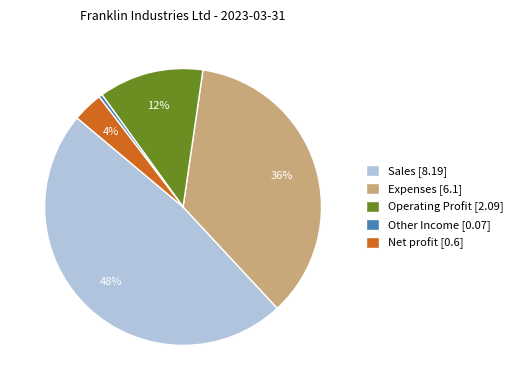

To the nearest percent, what is the average slice percentage?

20%